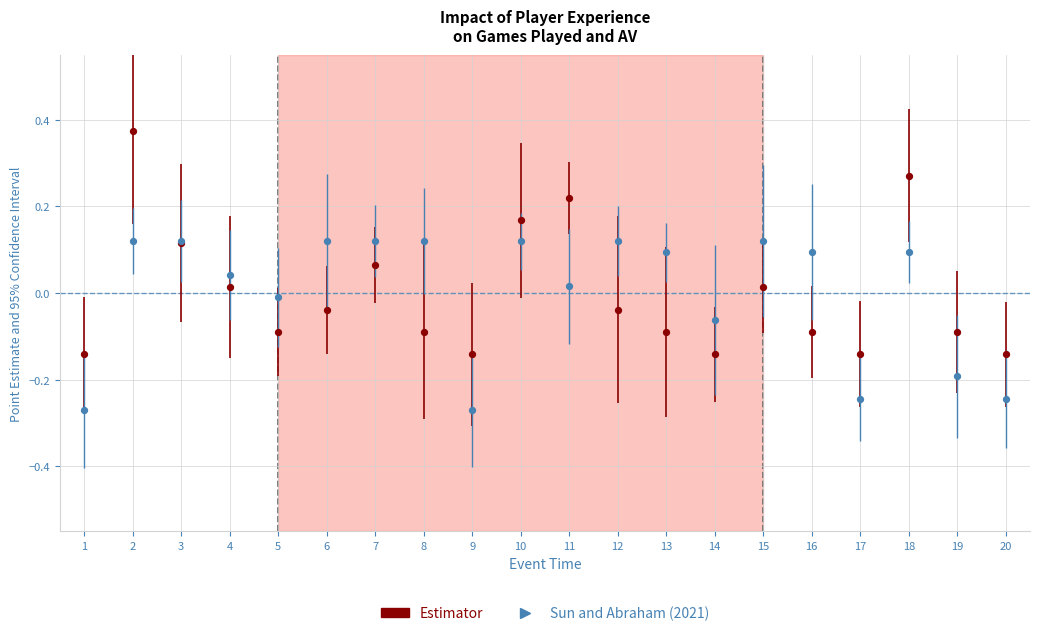

Which series reaches the maximum Y coordinate?

Estimator